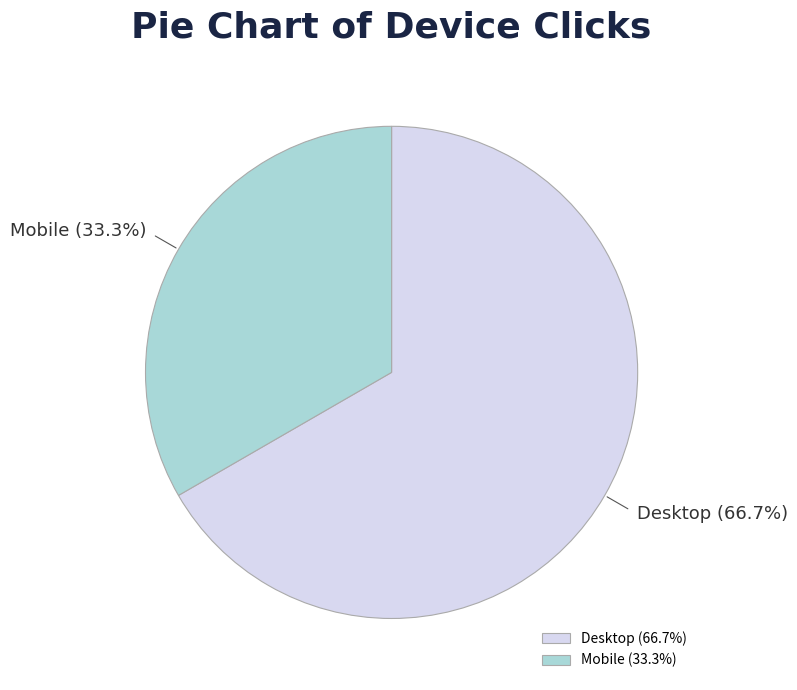

Does any single category account for the majority?

Yes